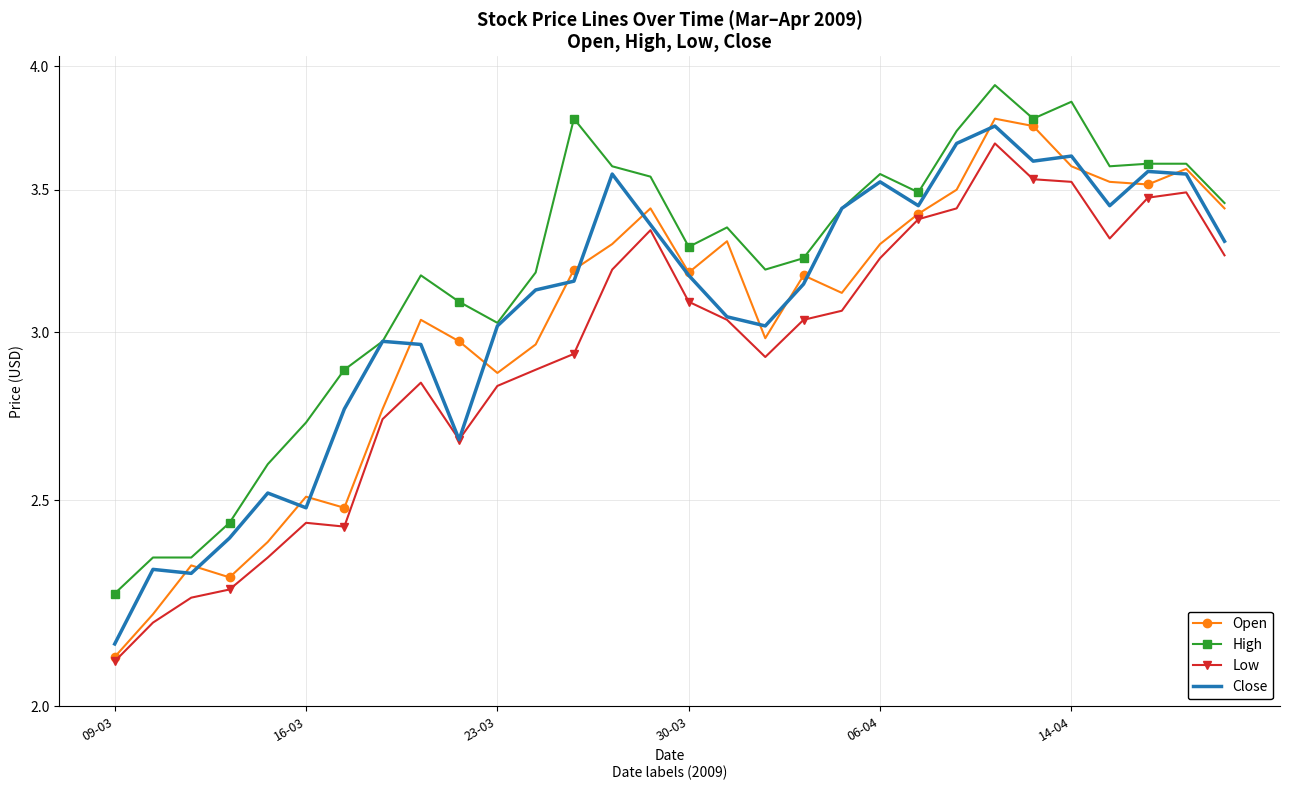

In Low, how many points are lower than both neighbors (excluding endpoints)?

4